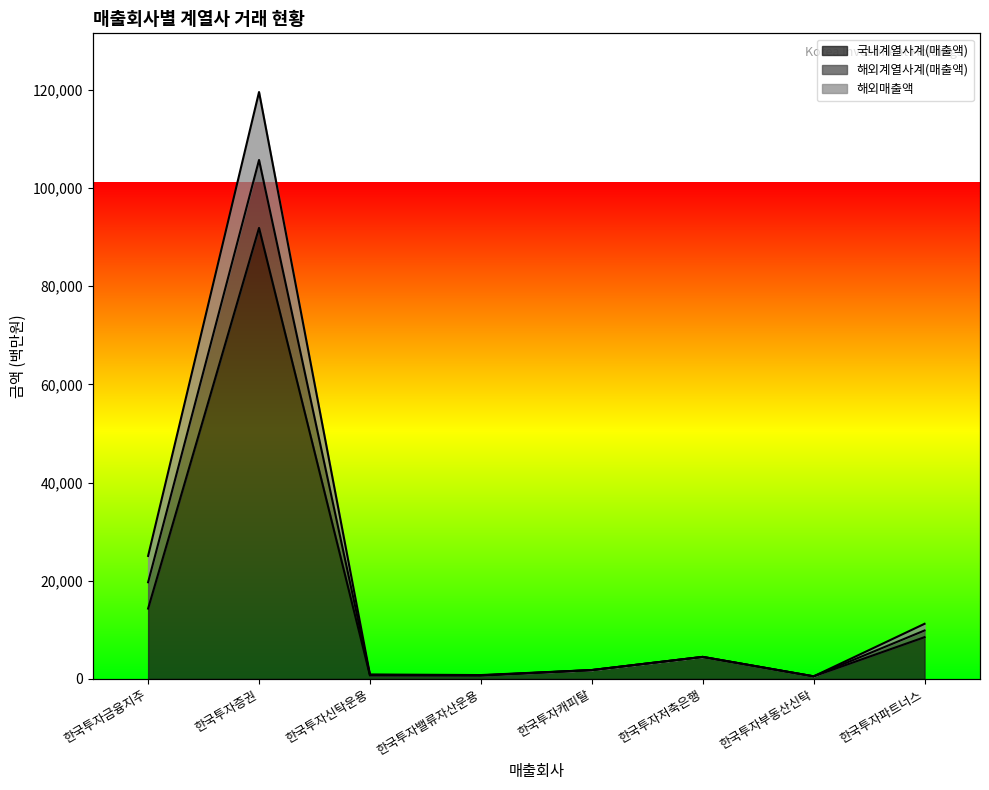

True or false: 국내계열사계(매출액) has more than 2 interior local peaks.

False